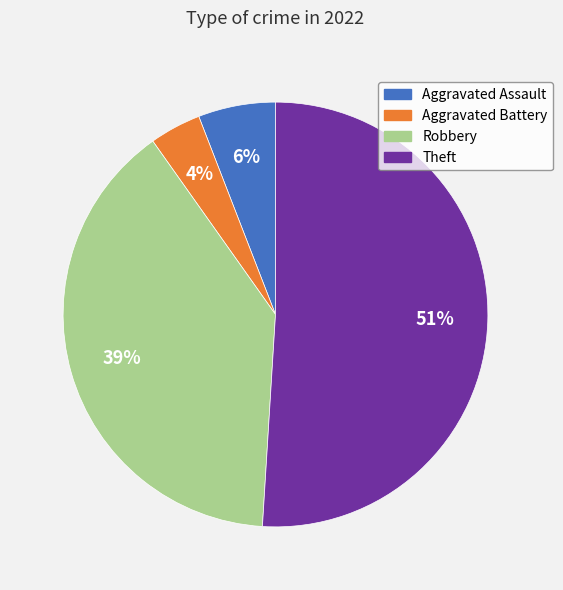

True or false: Theft accounts for 57% of the total.

False